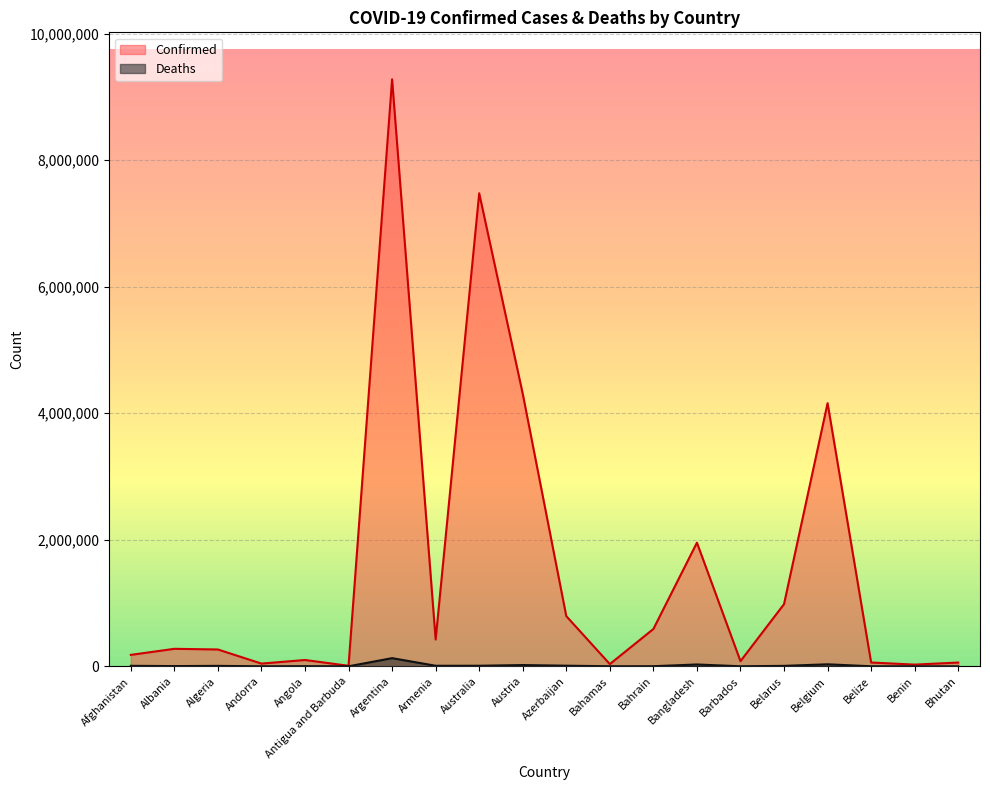

Which series has the largest range (max minus min)?

Confirmed